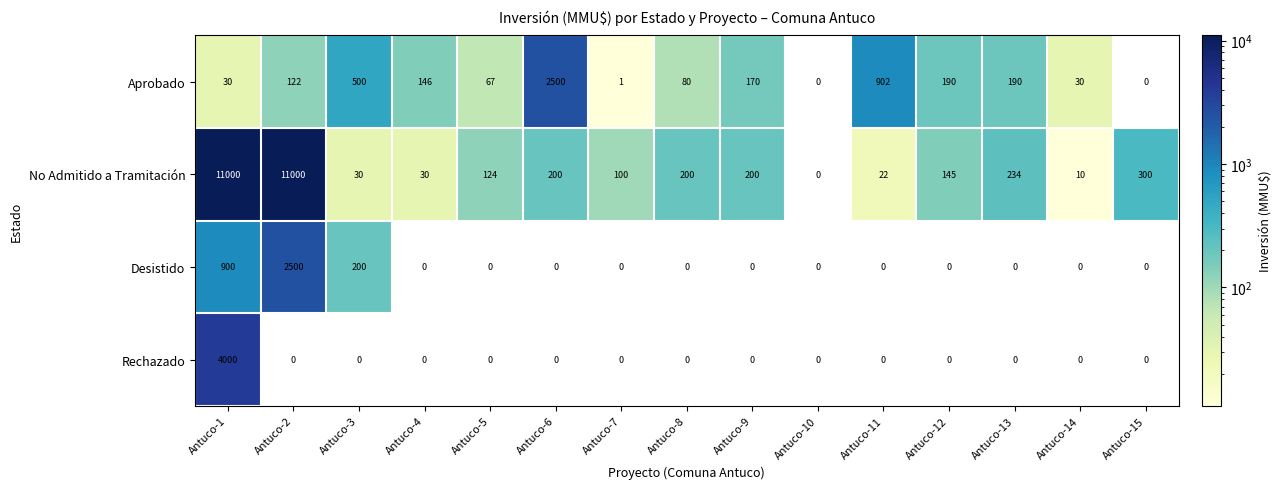

At which category is the sum across all series the highest?

Antuco-1